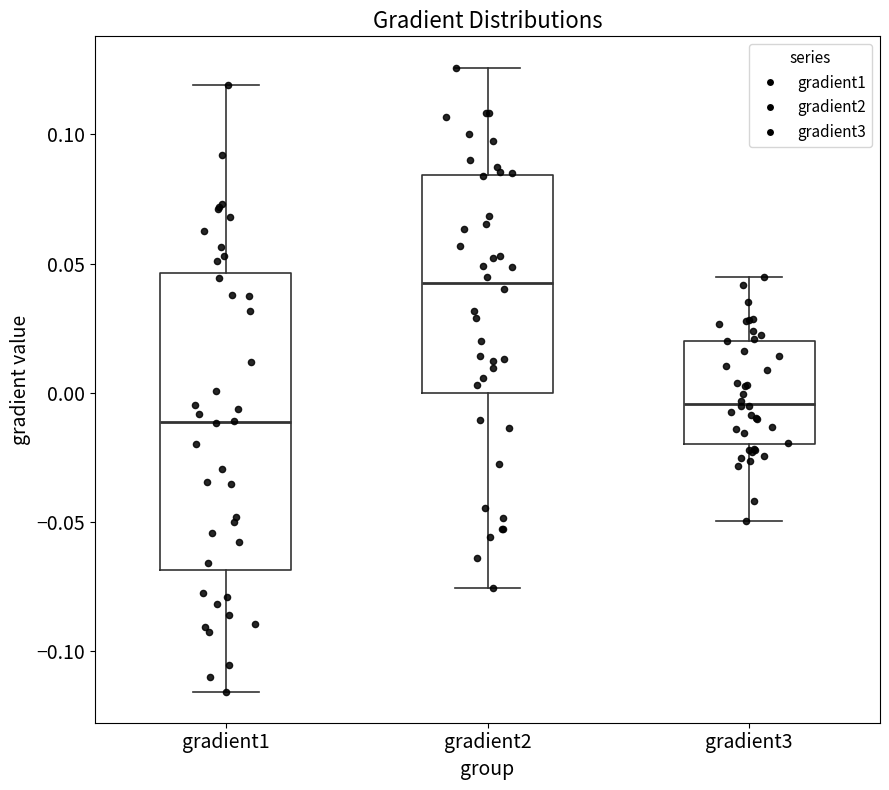

Where does the upper whisker of the box for gradient1 end on the y-axis? The values are not printed on the chart, so give them approximately, as read against the axis.

0.120